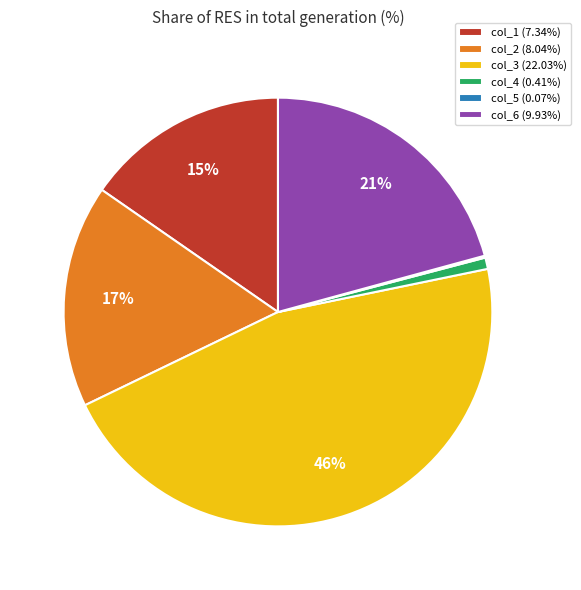

To the nearest percent, what percentage of the pie is col_6 (9.93%)?

21%